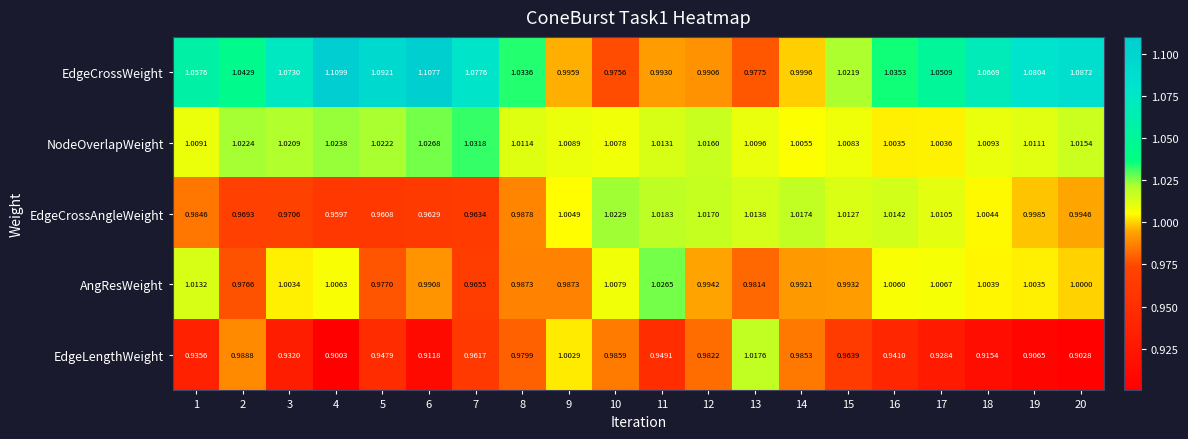

List the series in order of their peak value, highest first.

EdgeCrossWeight, NodeOverlapWeight, AngResWeight, EdgeCrossAngleWeight, EdgeLengthWeight